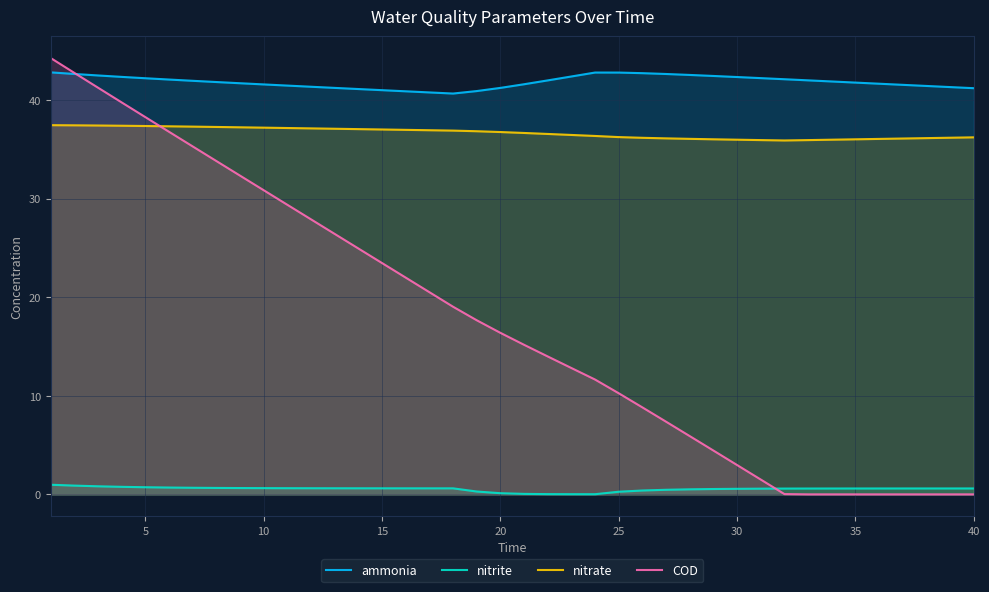

What is the sum of the nitrite values at 35 and 5?

1.3